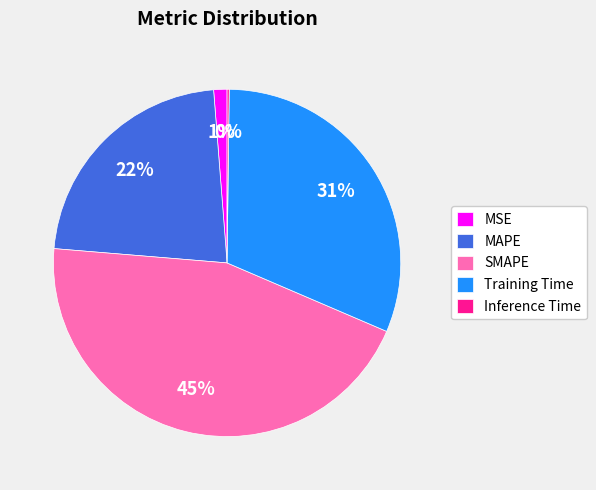

To the nearest percent, what portion does Training Time represent?

31%